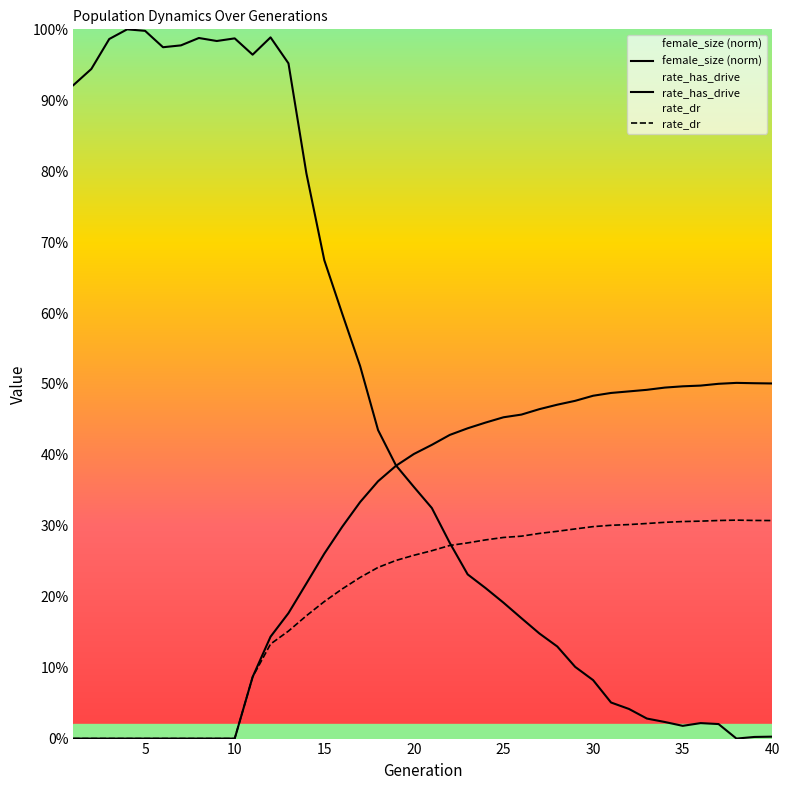

List the series in order of their overall mean, highest first.

female_size, rate_has_drive, rate_dr